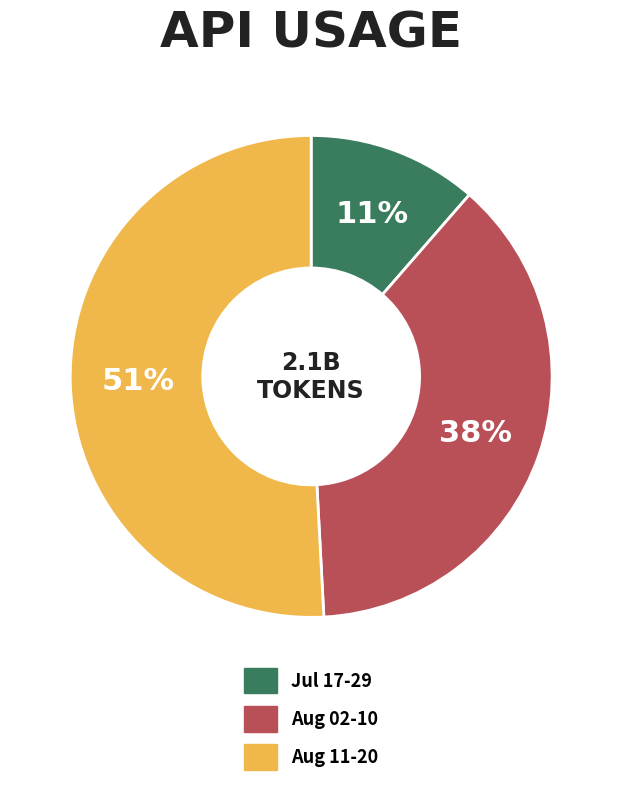

Is there any slice that represents more than half of the pie?

Yes